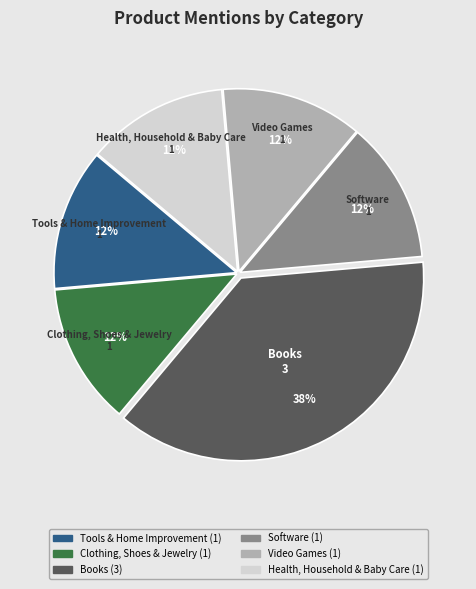

How many segments does this pie chart have?

6